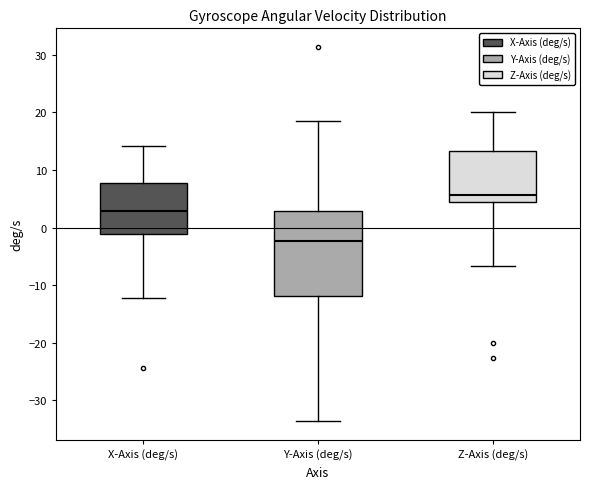

Which box has the highest median line?

Z-Axis (deg/s)